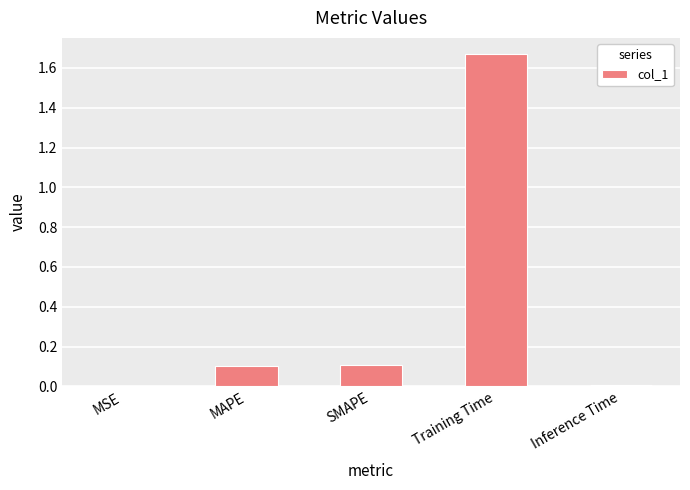

What is the difference between the values at SMAPE and Training Time?

1.6